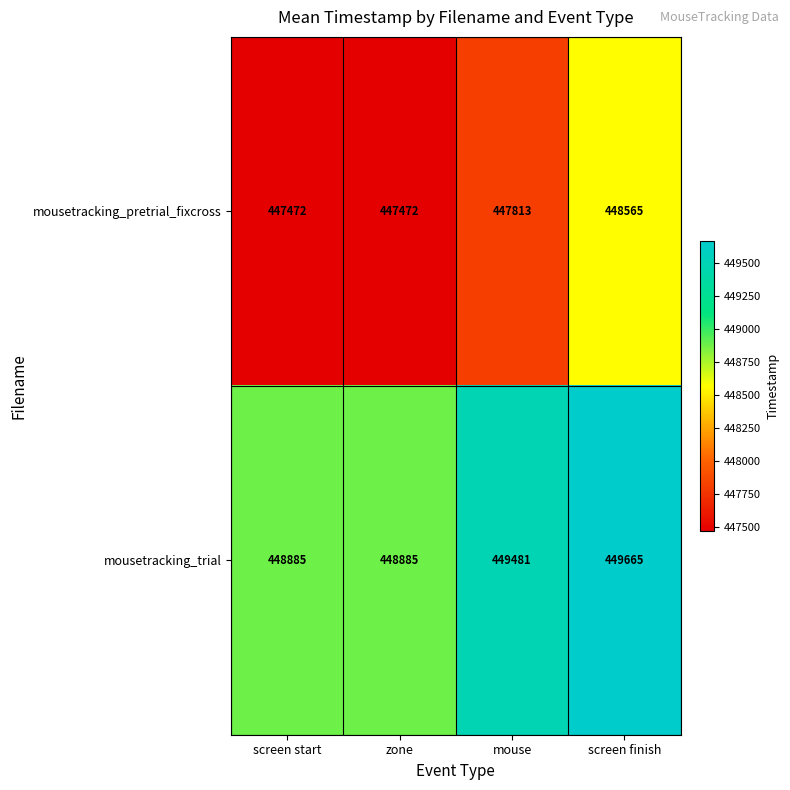

What is the maximum value for mousetracking_trial?

449665